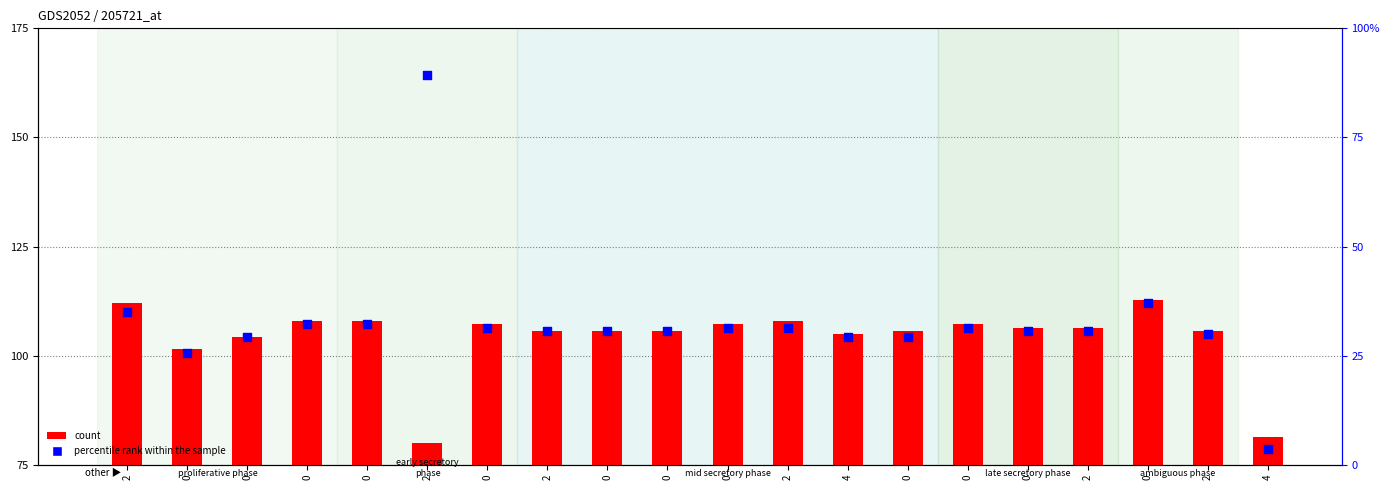

What is the total value across all series at 0?

127.1